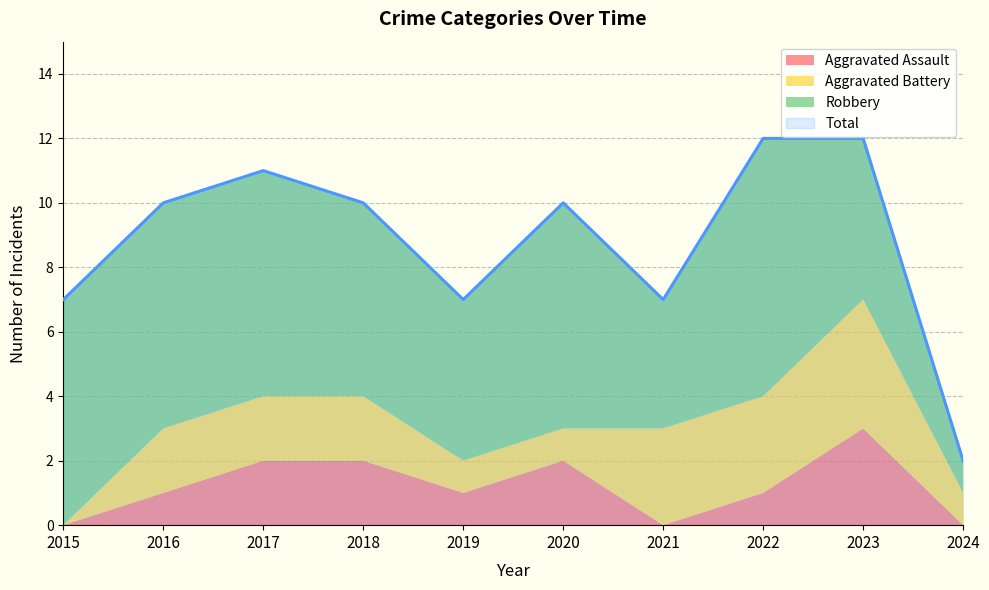

At which label is Robbery closest to 4?

2021